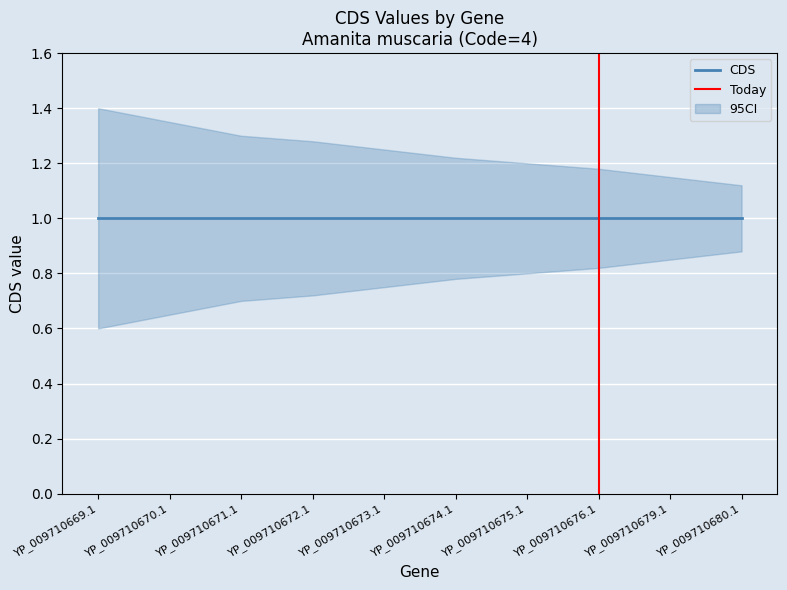

Does the chart display data point markers on the line(s)?

No